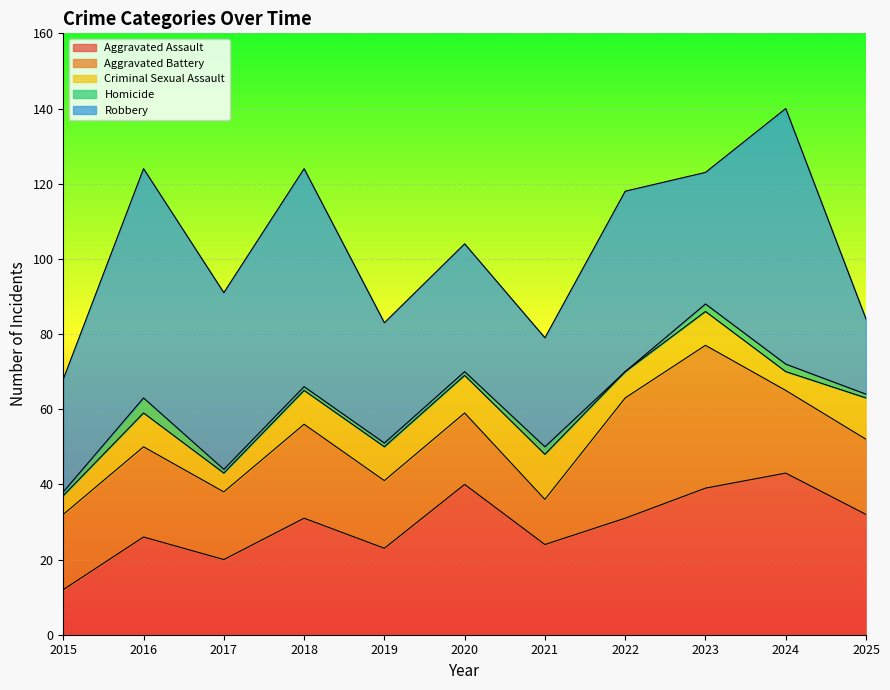

Count the number of categories in the chart.

11